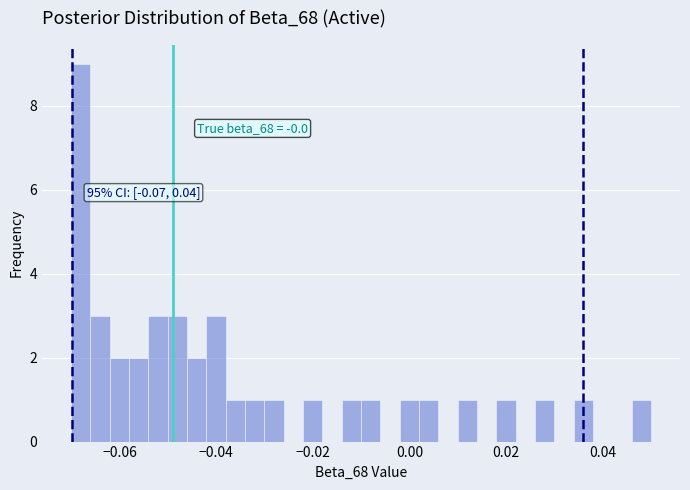

Read against the x-axis, roughly where is the centre of the tallest bar?

-0.068